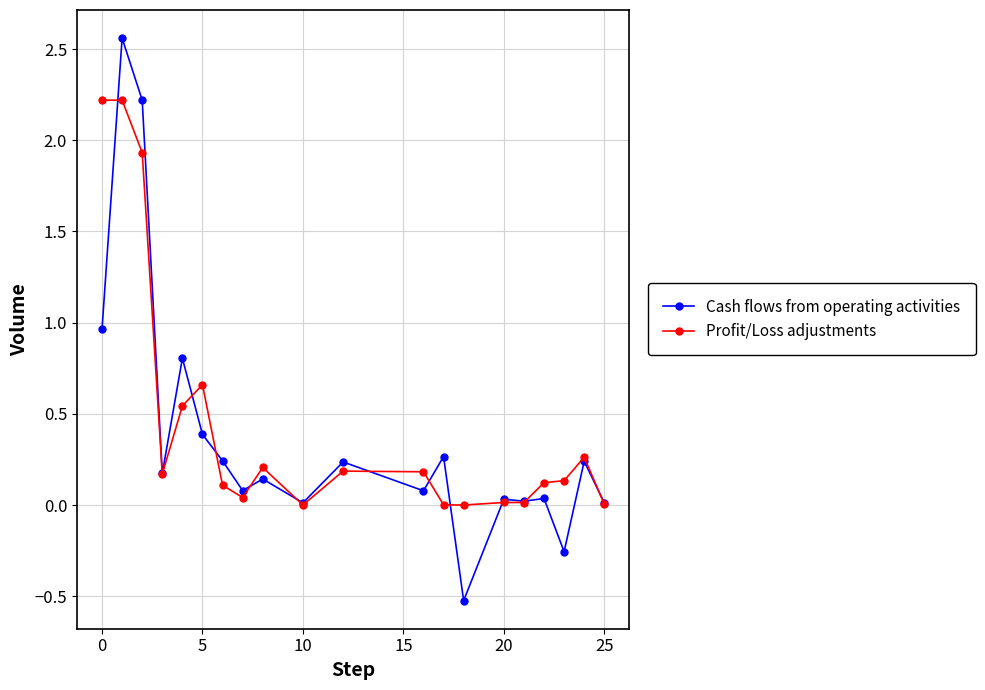

Which series has the widest spread of values?

Cash flows from operating activities